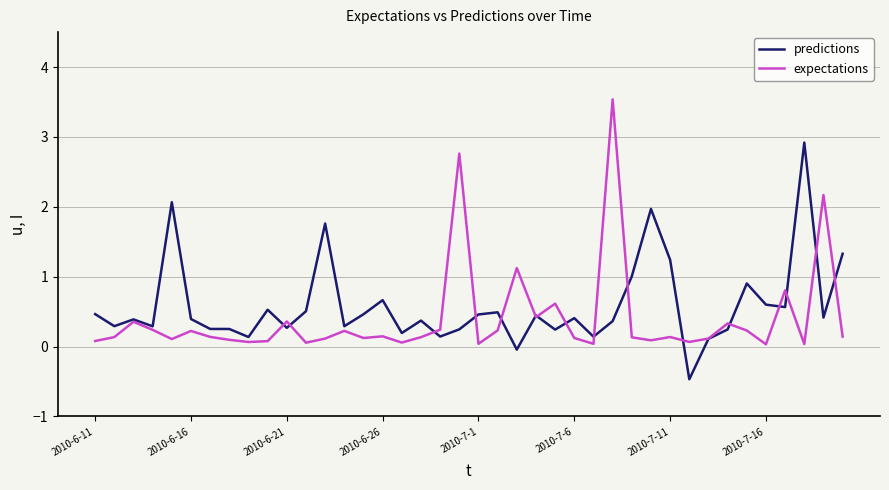

How many values in predictions are below zero?

2